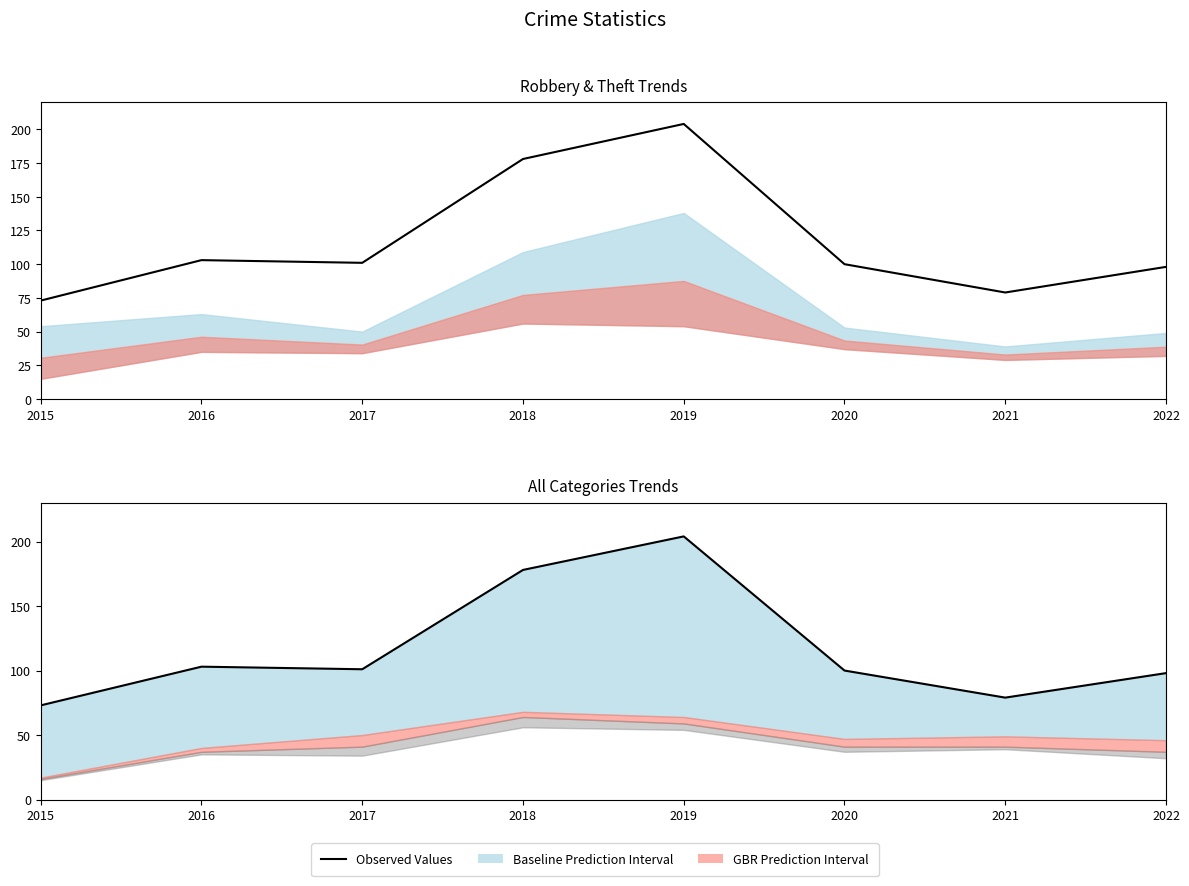

Reading left to right, extract all data points from this chart.

2015=73	2016=103	2017=101	2018=178	2019=204	2020=100	2021=79	2022=98